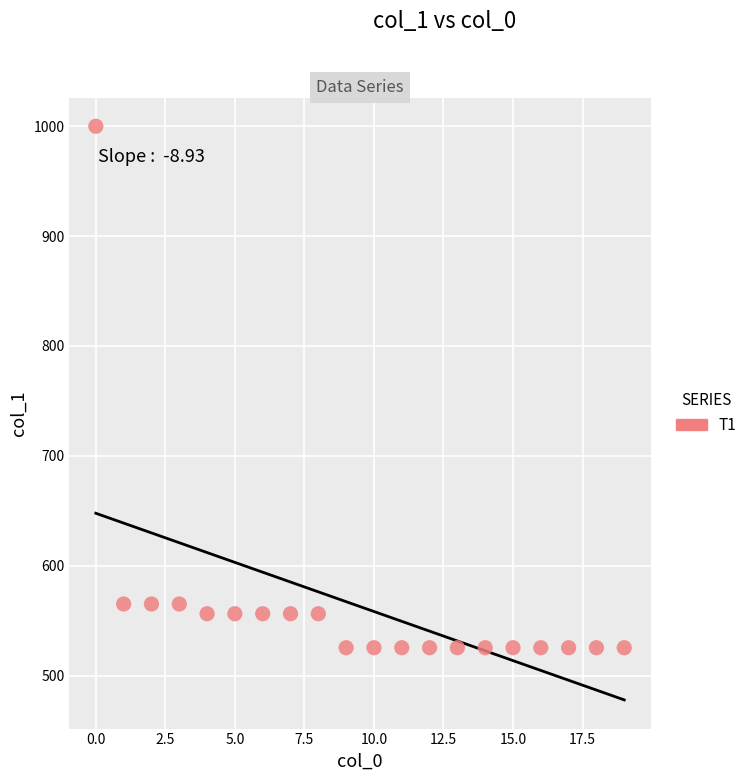

What is the range of Y values (max minus min)?

474.1